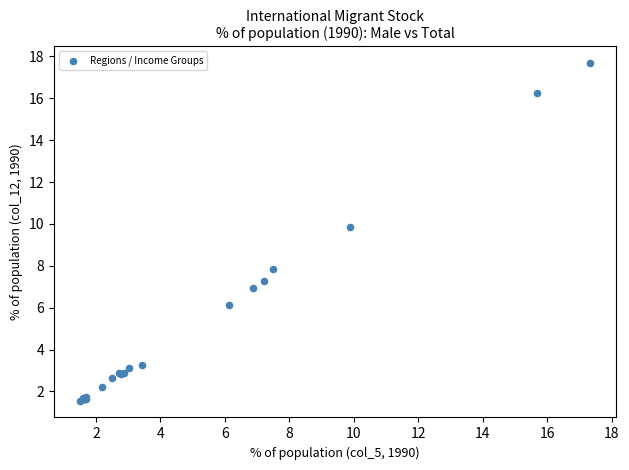

What Y value in the scatter plot is closest to 9?

9.8